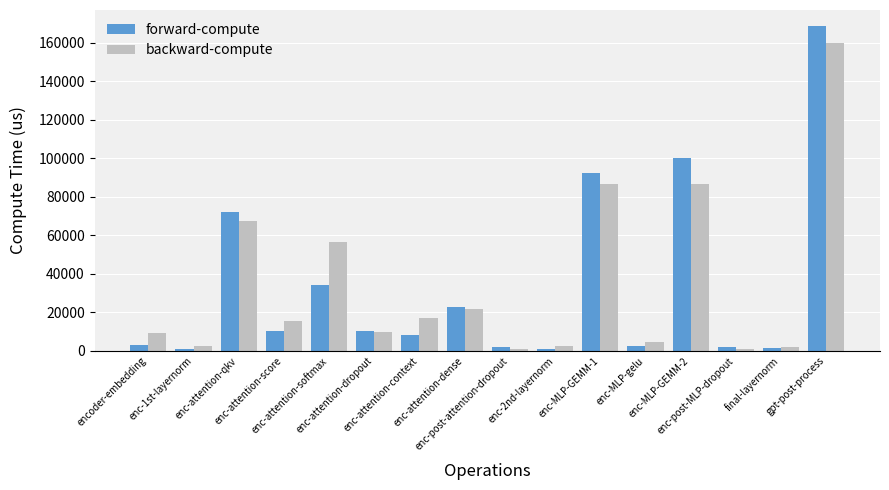

How many groups of bars are there?

16